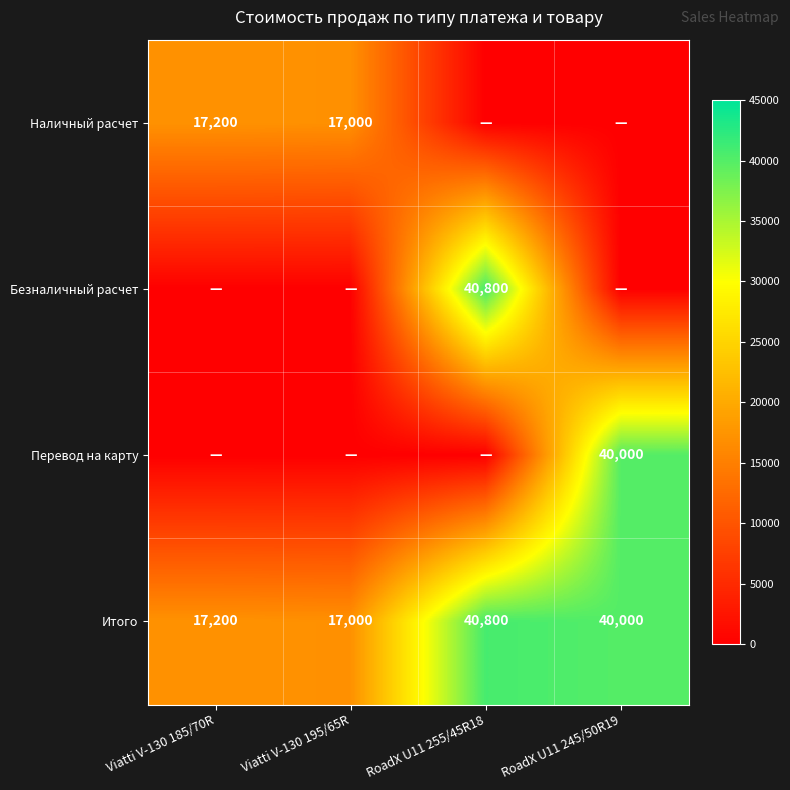

What is the approximate value of Итого at Viatti V-130 185/70R, to the nearest 50?

17200